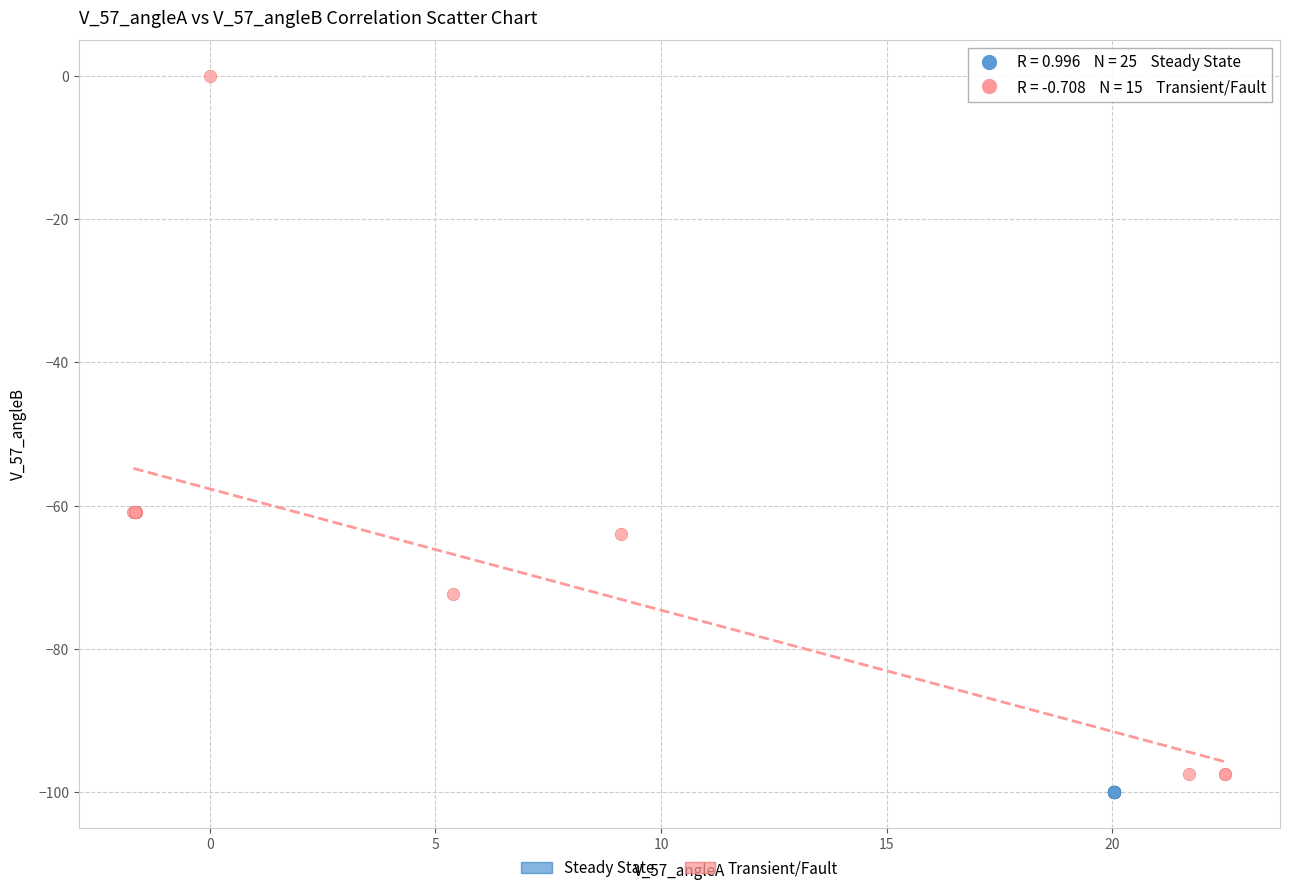

Which series contains the highest Y value?

Transient/Fault